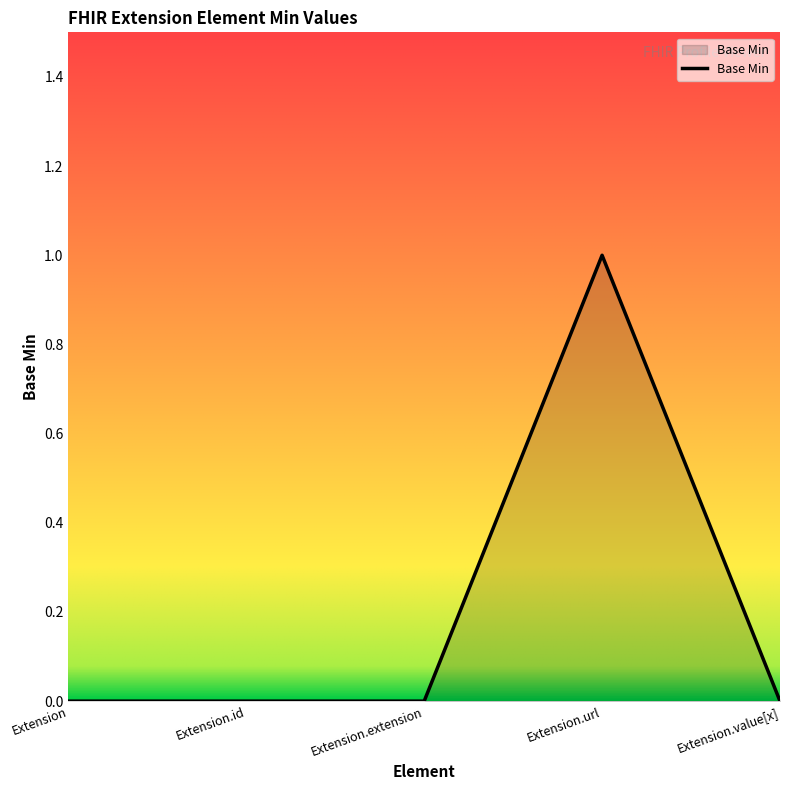

What position from the left is Extension.value[x]?

5